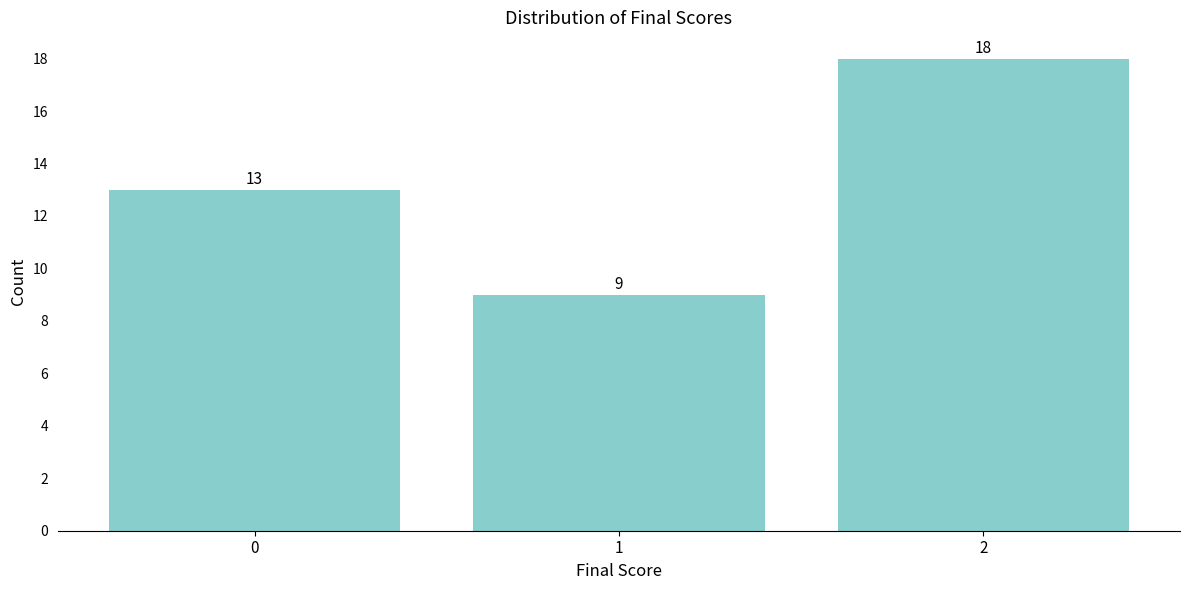

Reading left to right, extract all data points from this chart.

0=13	1=9	2=18